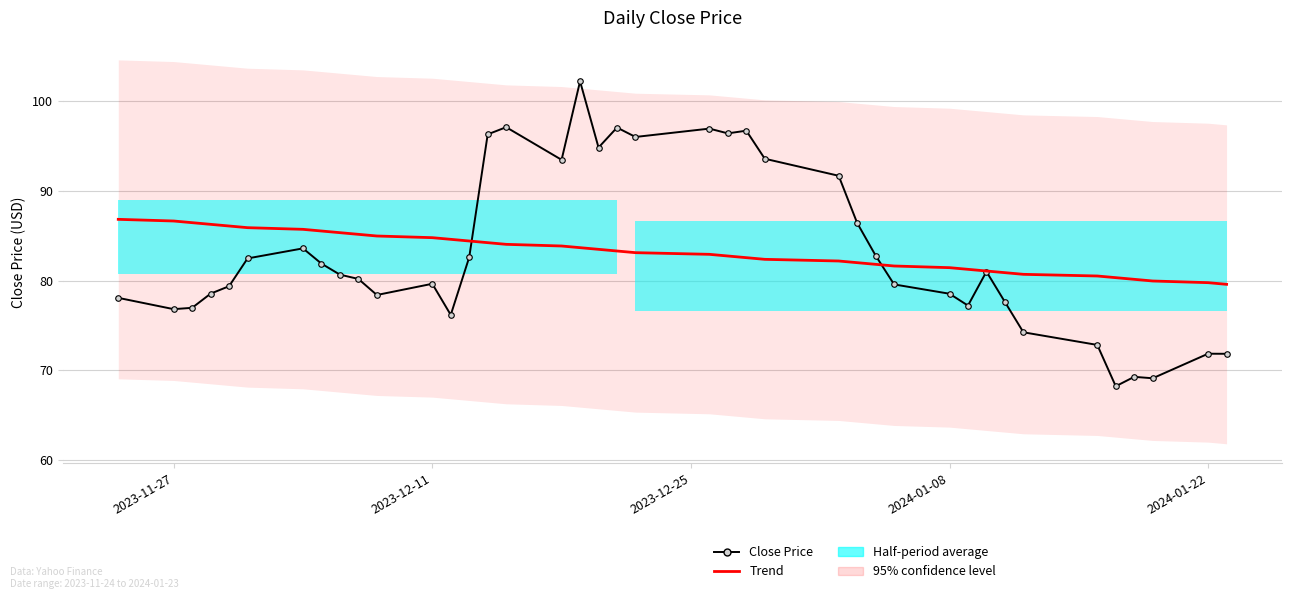

What is the value of the Trend point at the 34th from the left?

80.7